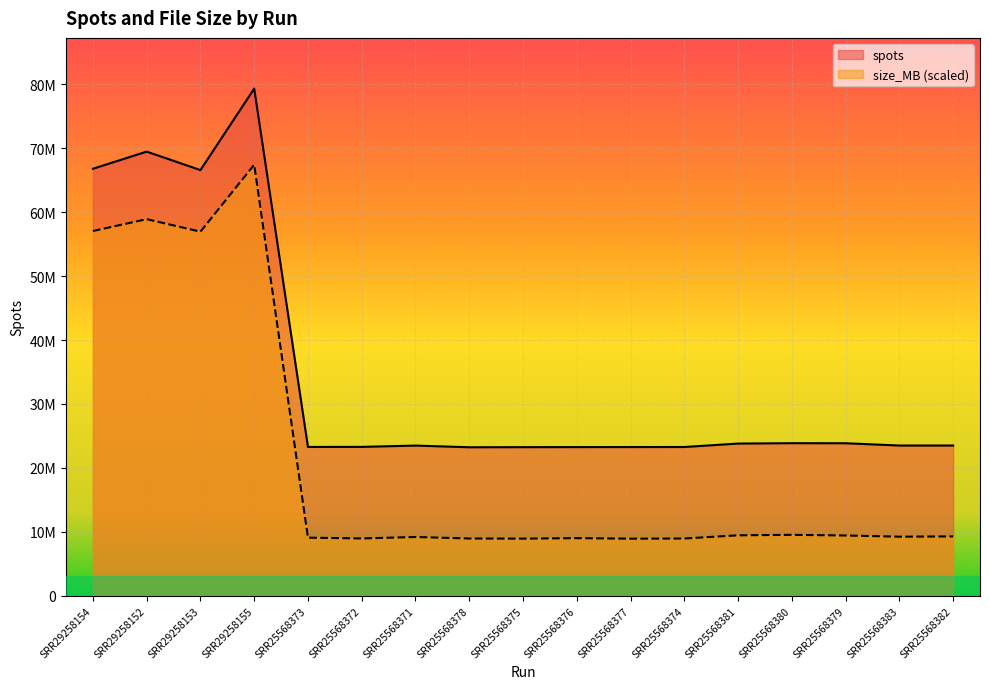

Which series has the widest spread of values?

size_MB (scaled)